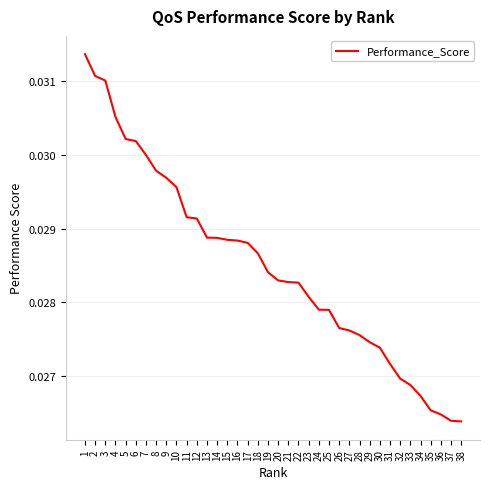

Which has a higher value, 9 or 30?

9